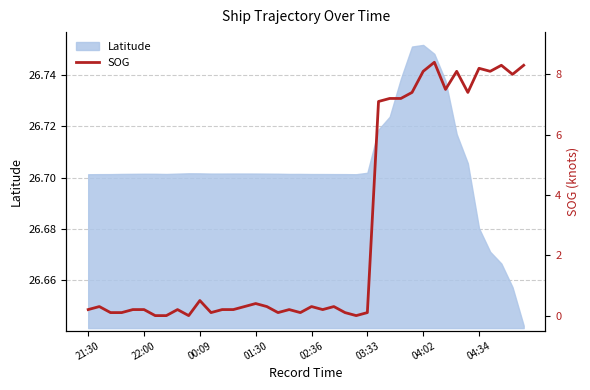

What is the label of the 34th point from the left?

33